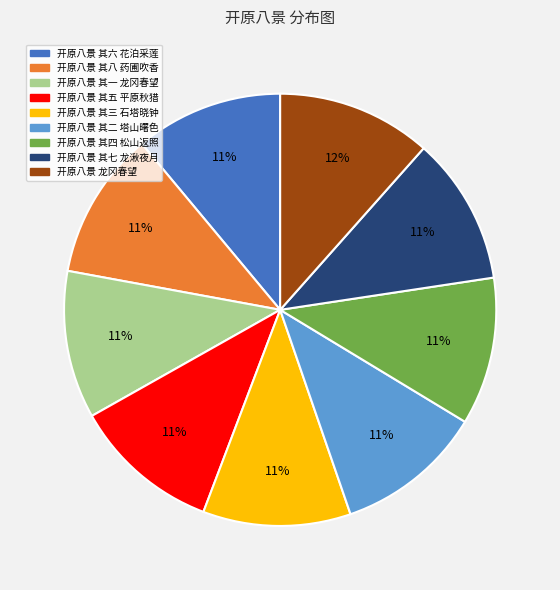

Is the sum of 开原八景 其八 药圃吹香 and 开原八景 其三 石塔晓钟 greater than half?

No